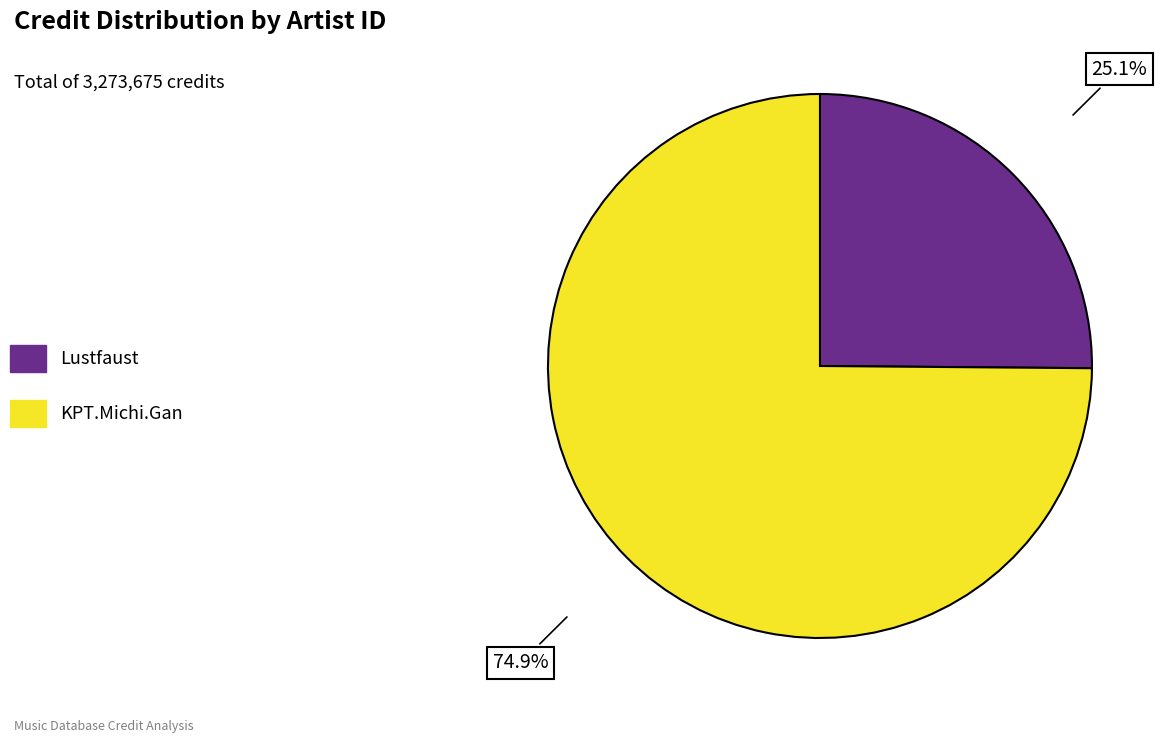

Between Lustfaust and KPT.Michi.Gan, which is larger?

KPT.Michi.Gan